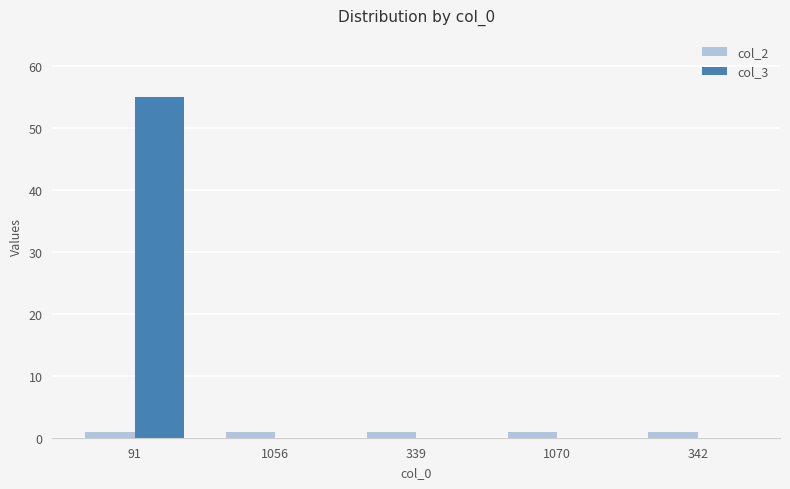

What is the sum of all col_3 values?

55